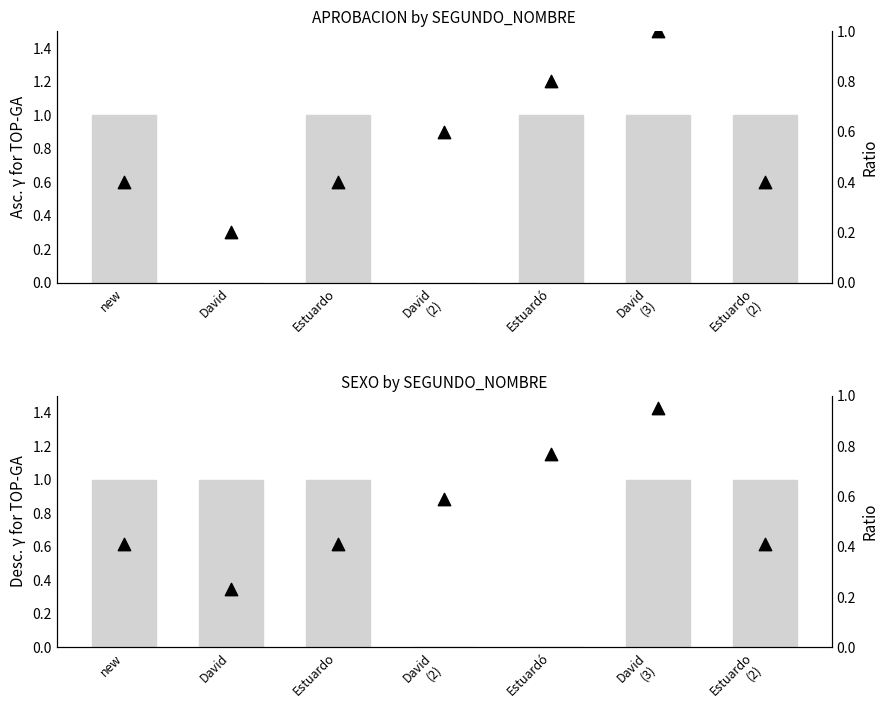

What is the total value across all series at David?

1.2